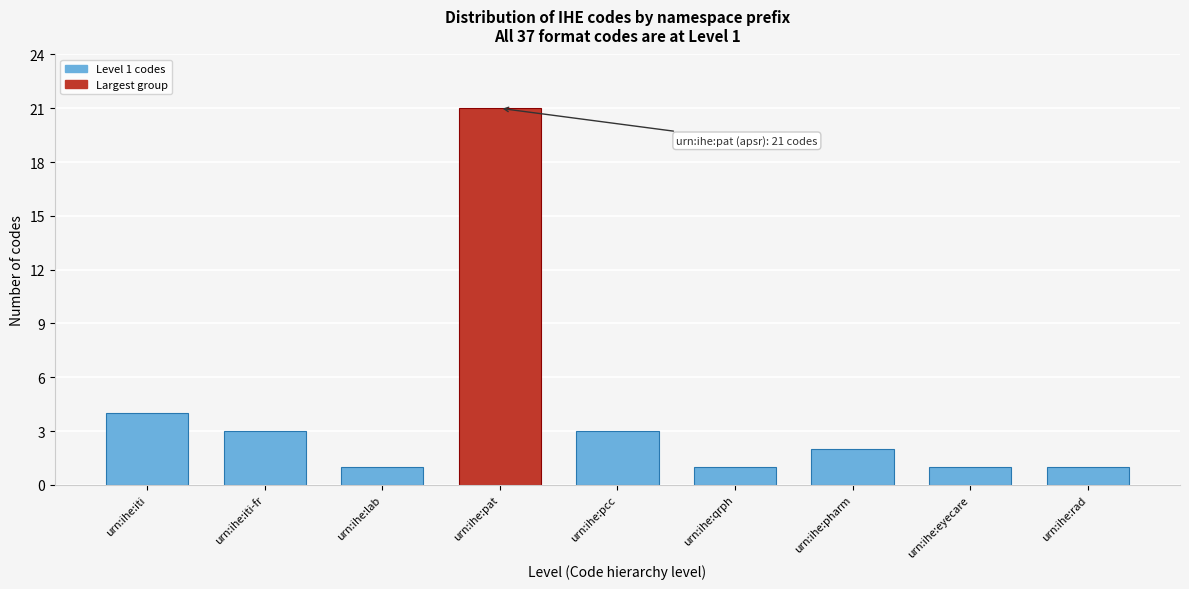

Reading left to right, extract all data points from this chart.

4	3	1	21	3	1	2	1	1